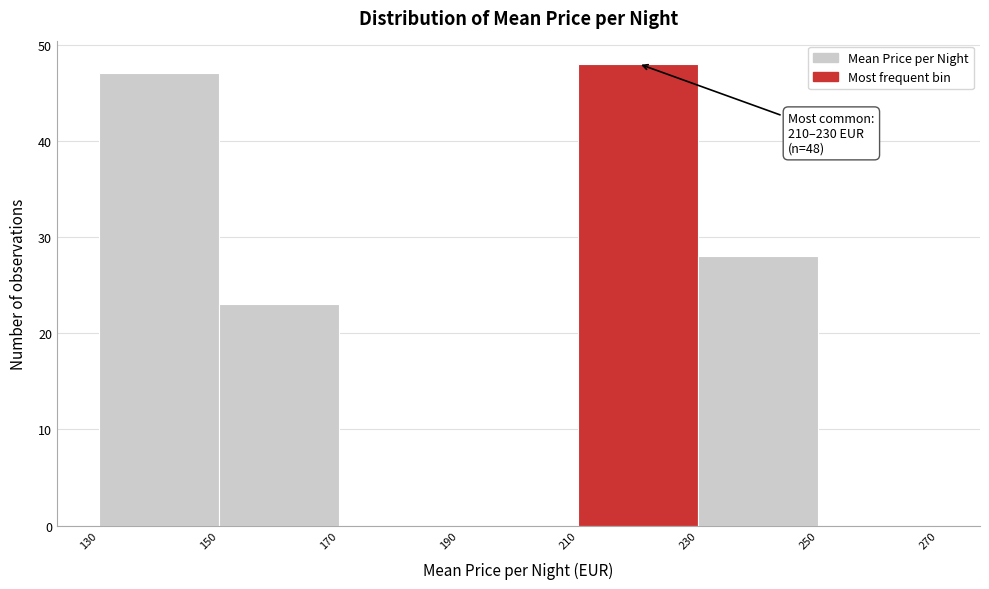

Which range on the x-axis has the tallest bar?

210 to 230